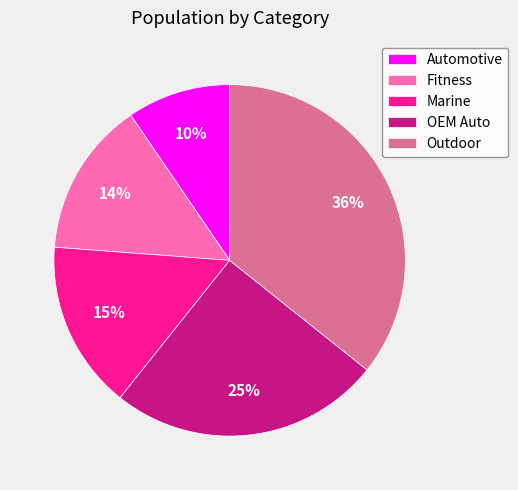

Is it true that Automotive is 16% of the pie?

False